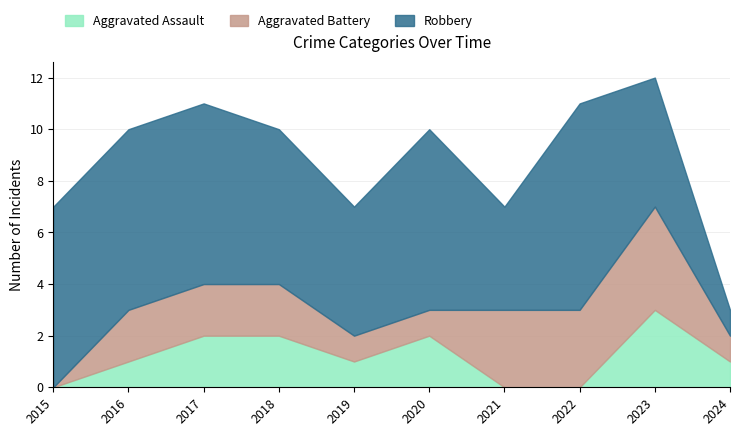

The value of Aggravated Assault at 2018 is 2. True or false?

True